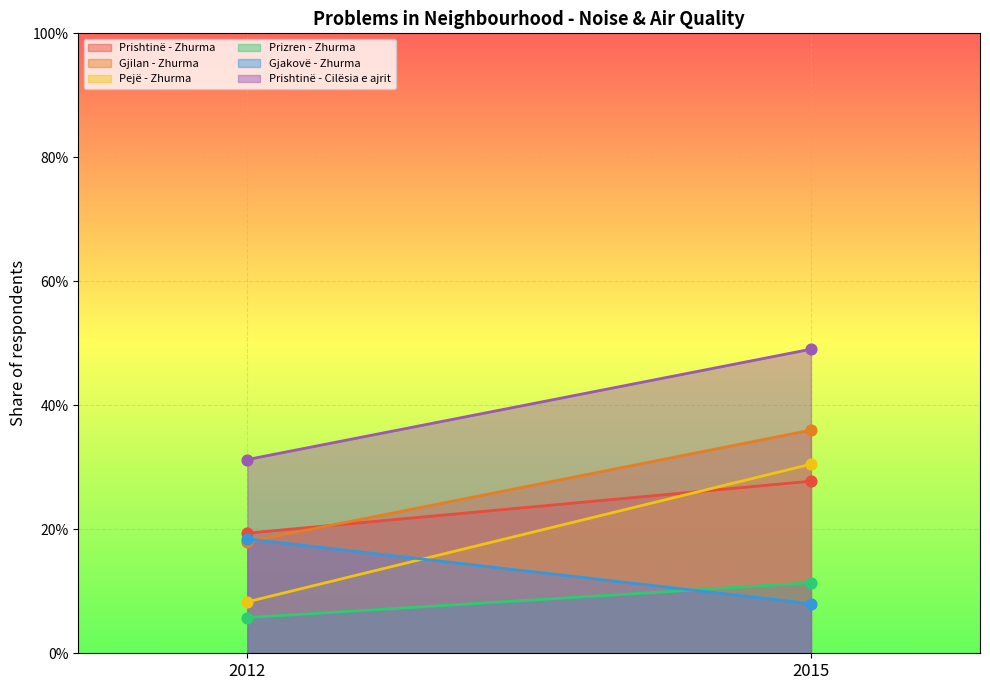

Which series has the widest spread of Y values?

Pejë - Zhurma